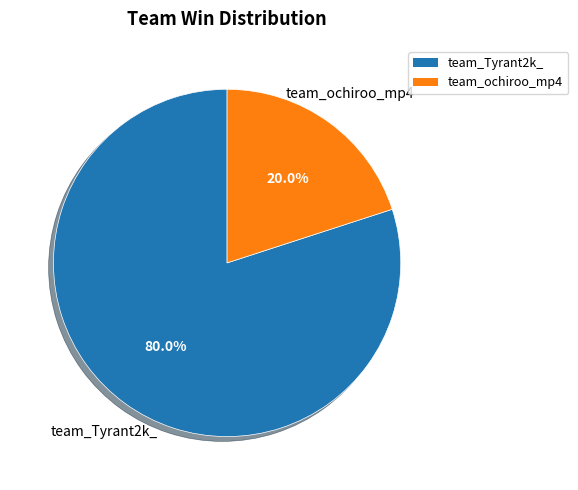

Which has a higher value, team_Tyrant2k_ or team_ochiroo_mp4?

team_Tyrant2k_